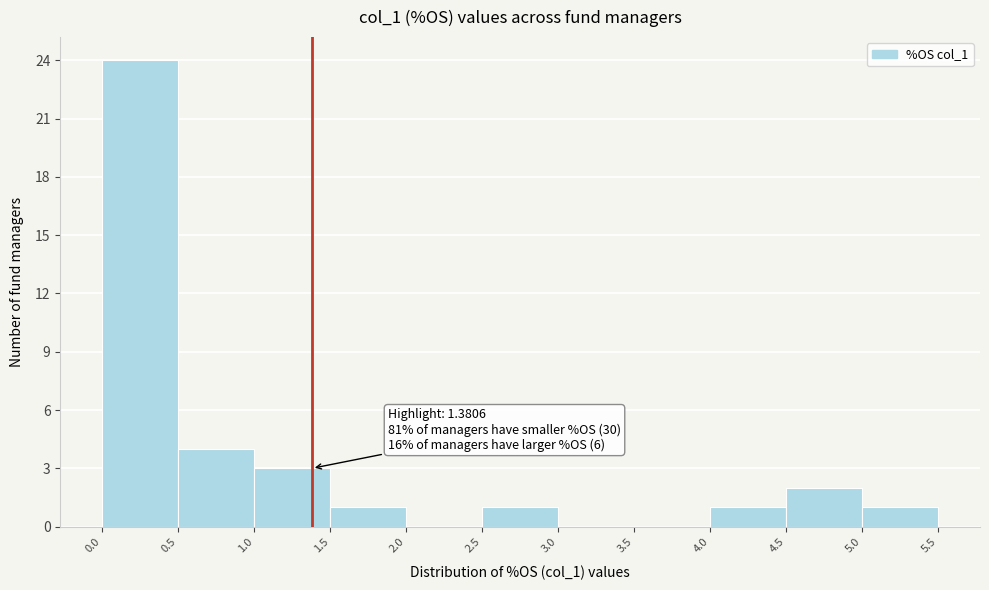

Over which range of the x-axis is the bar tallest?

0.0 to 0.5